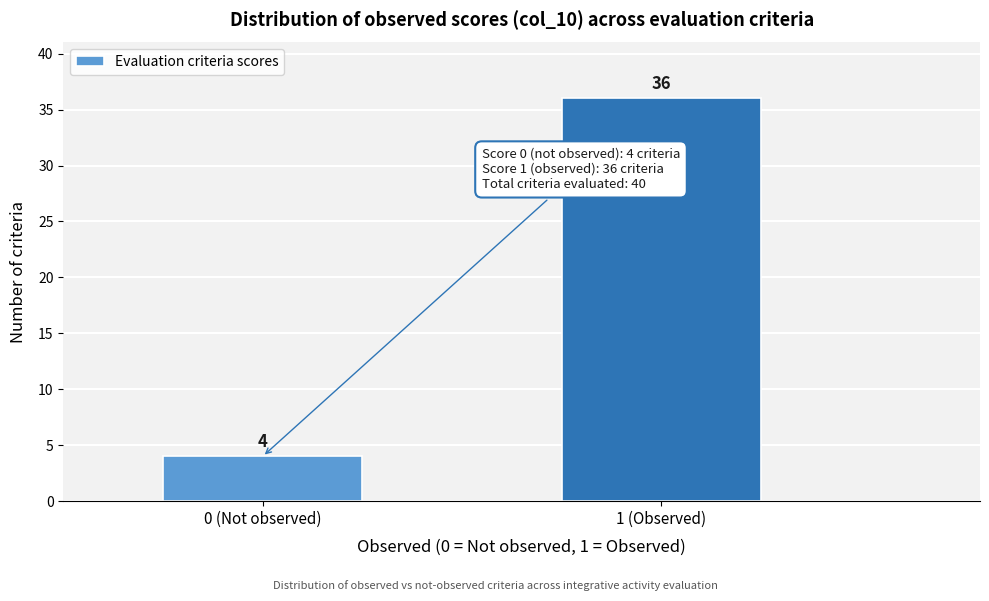

Reading left to right, transcribe all the data shown in this chart.

0 (Not observed)=4	1 (Observed)=36